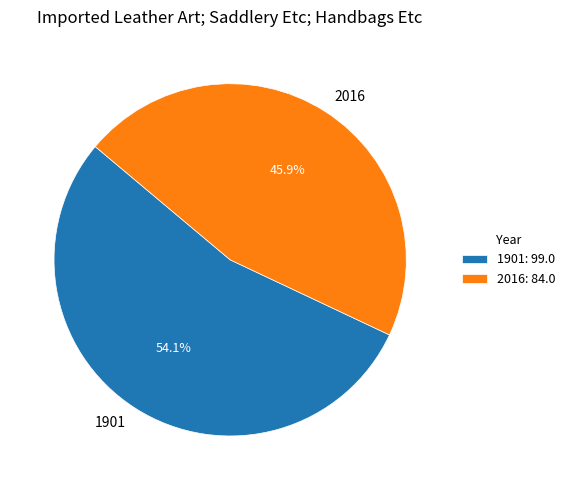

How many segments does this pie chart have?

2